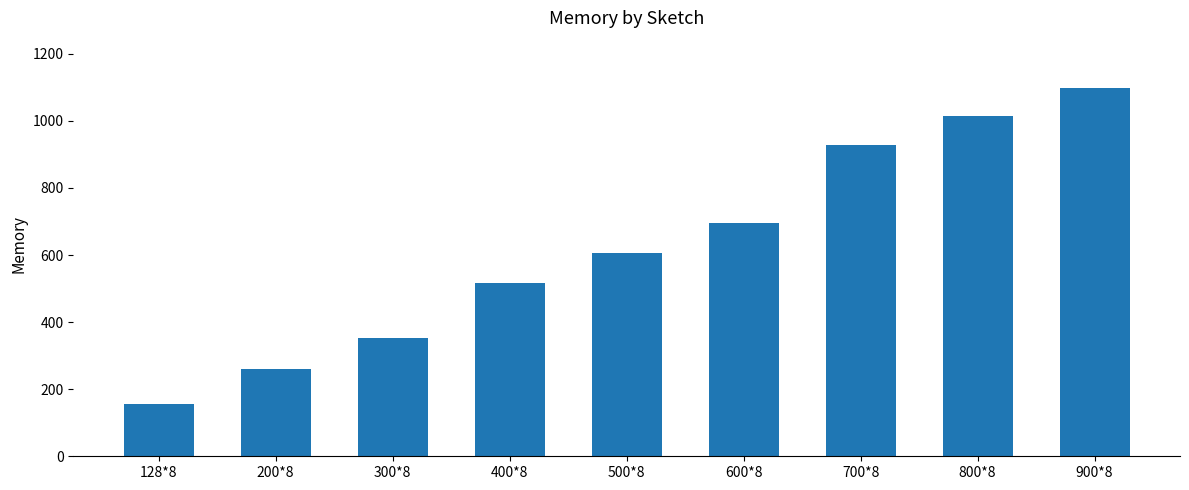

What is the minimum value shown in the chart?

157